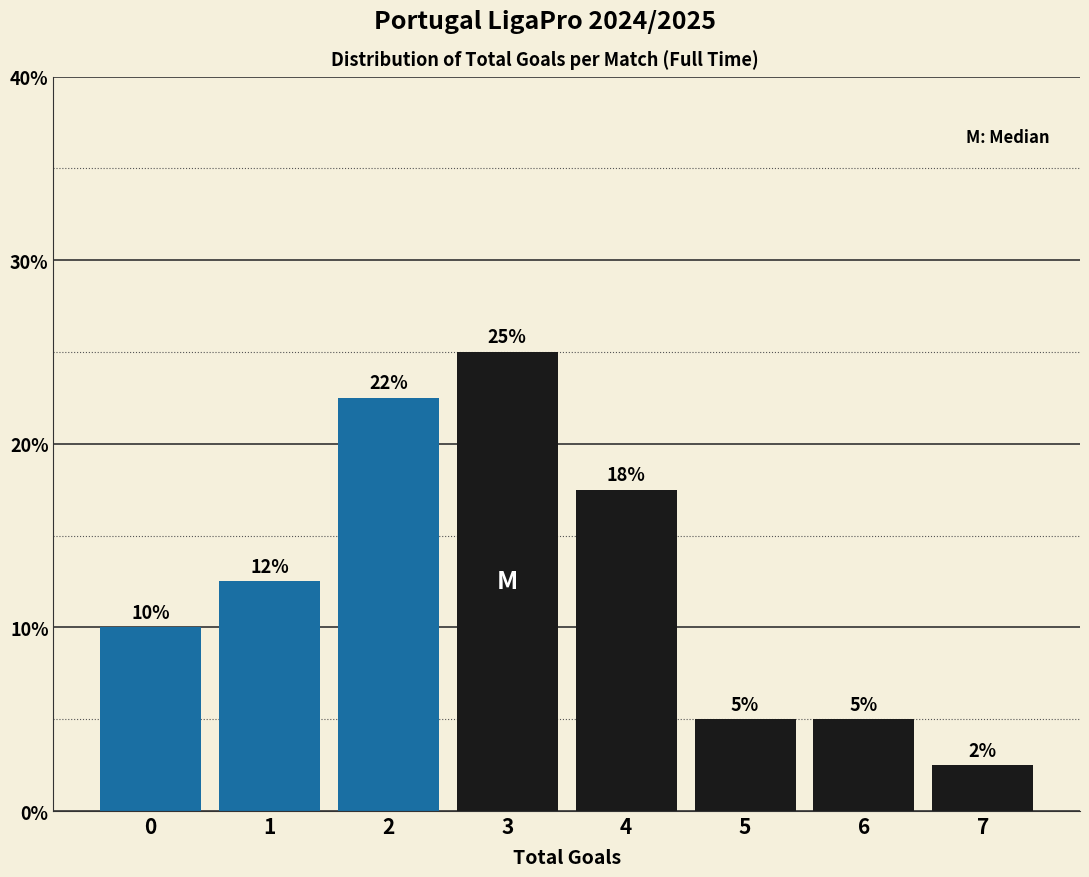

What is the smallest value displayed?

2.5